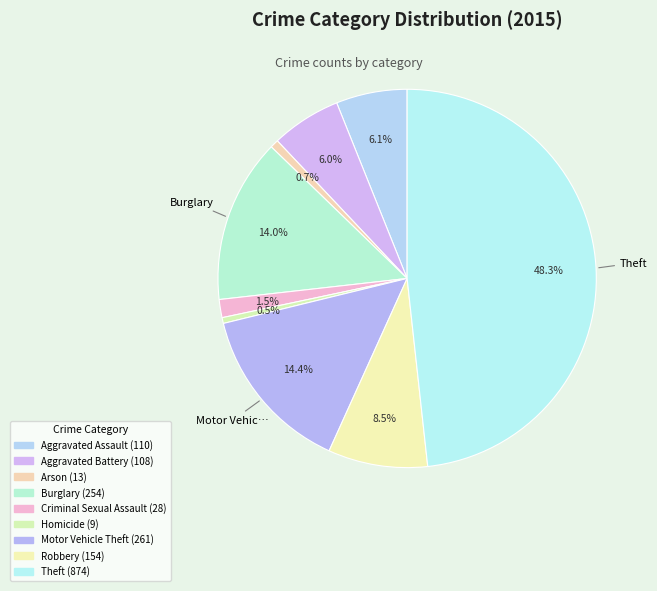

How many segments does this pie chart have?

9